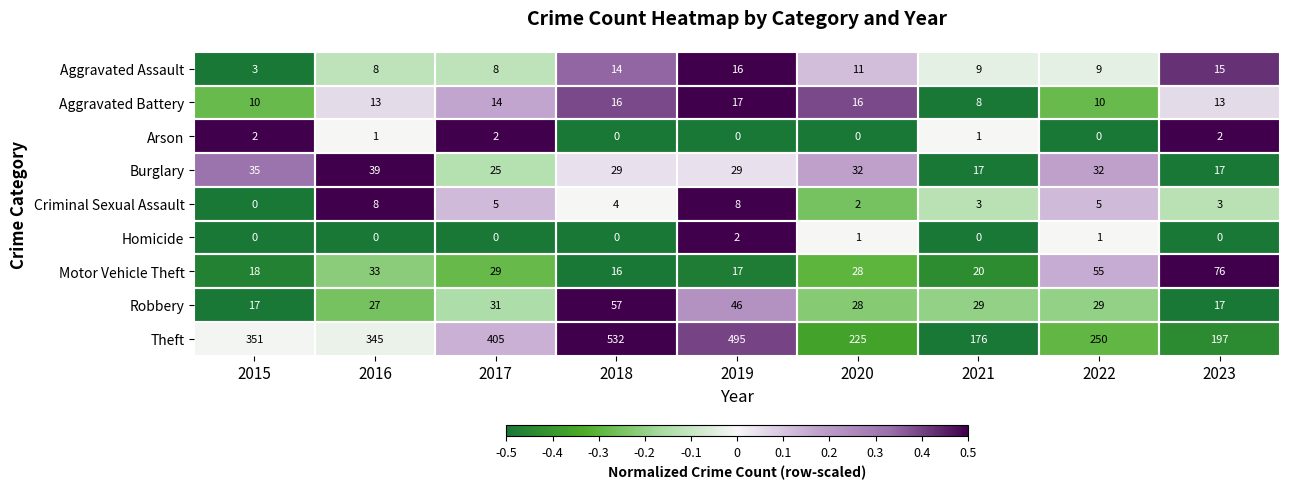

At which category is the sum across all series the highest?

2018